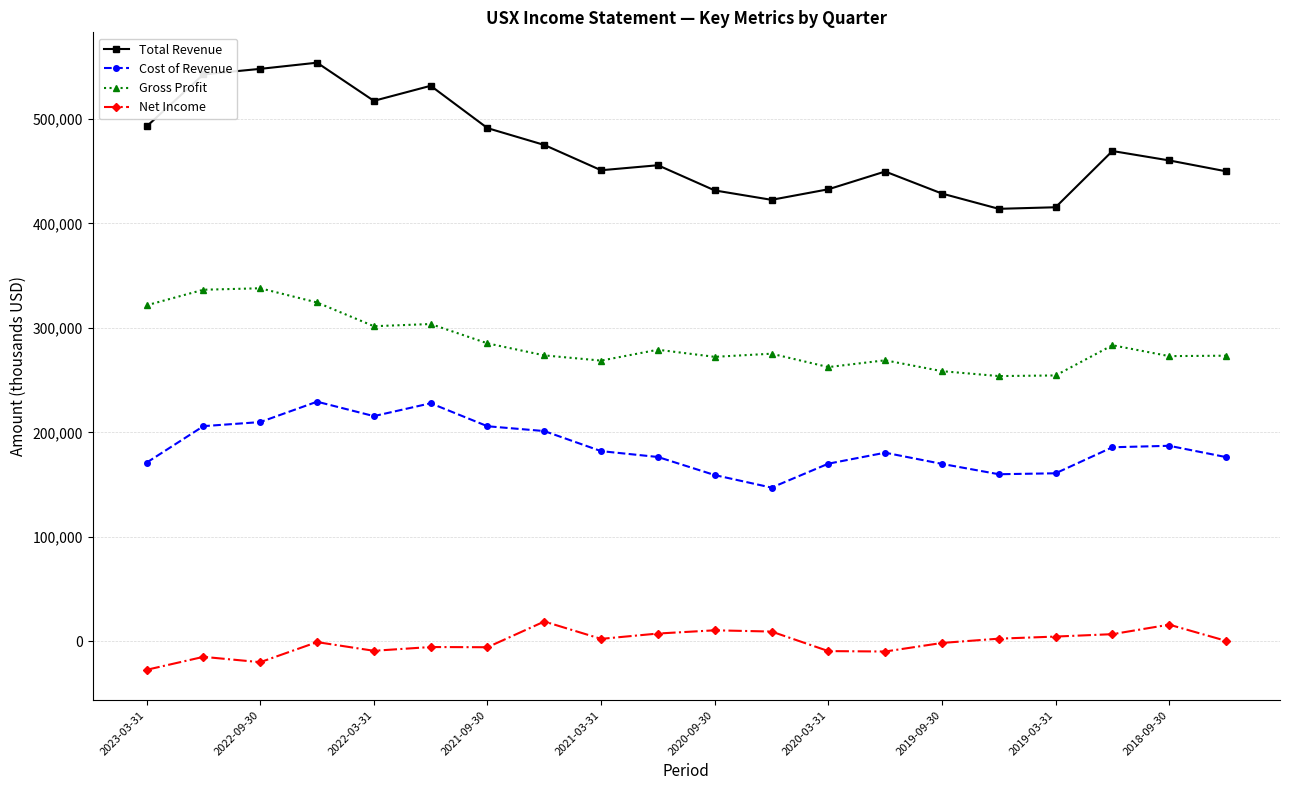

How many lines are shown in the chart?

4